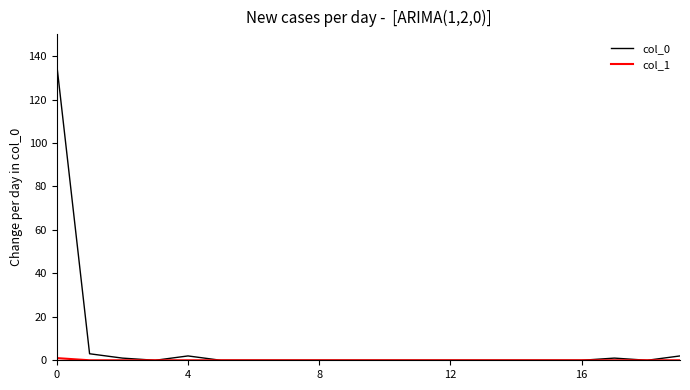

How many series are shown in this chart?

2